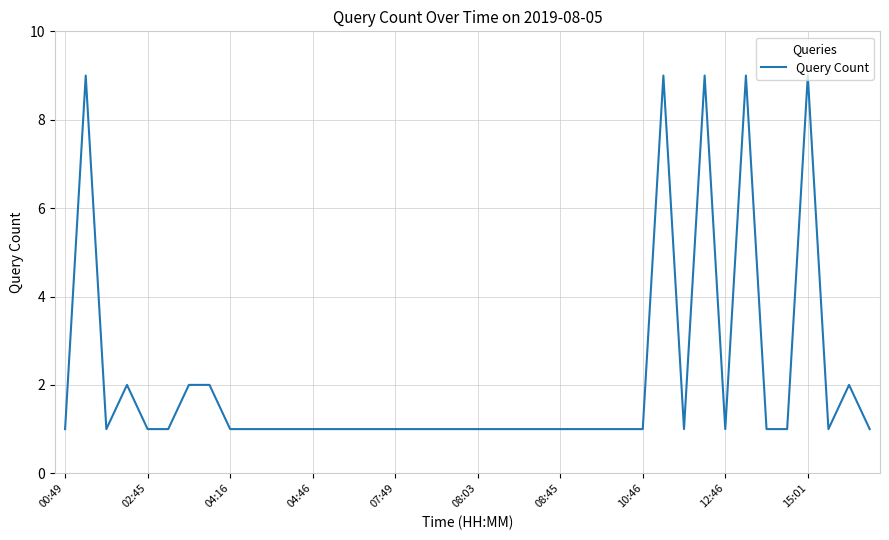

What is the maximum value shown in the chart?

9